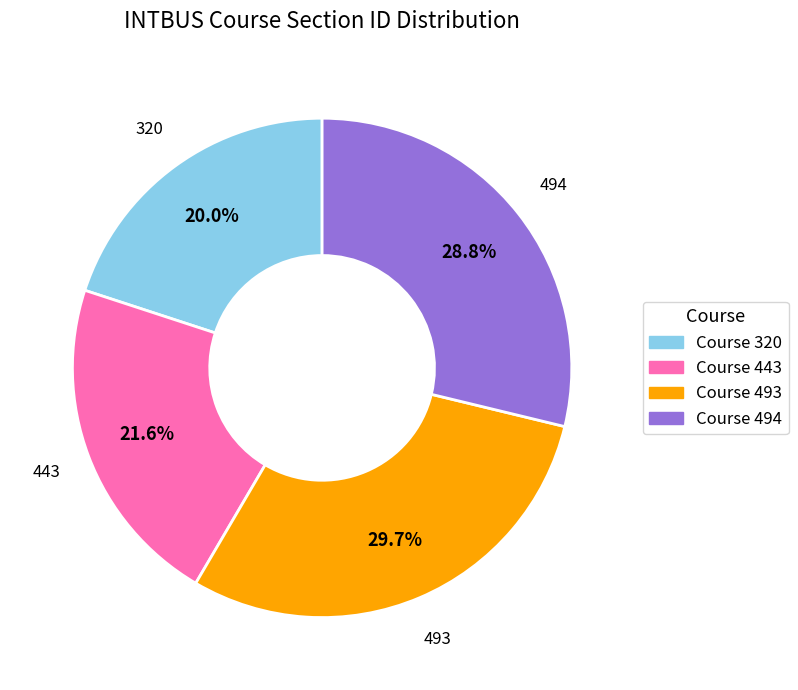

Is there any slice that represents more than half of the pie?

No